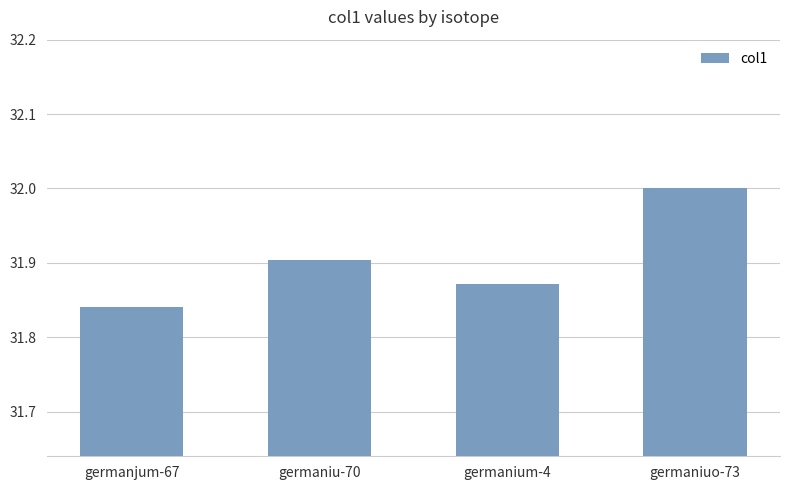

Are the bars horizontal?

No